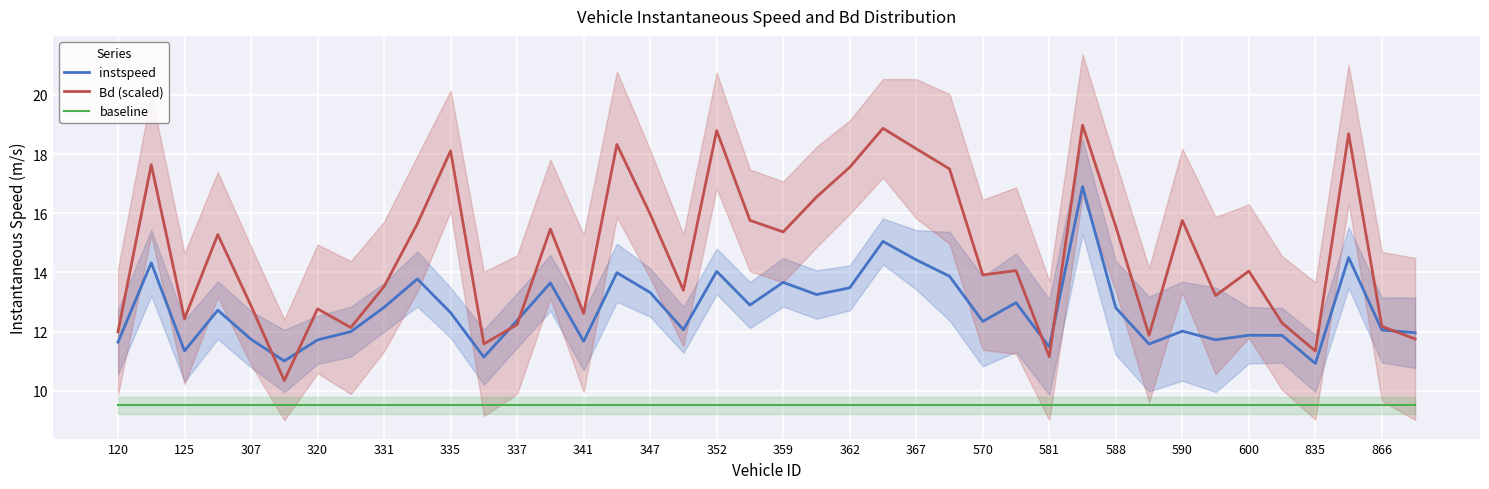

True or false: Bd (scaled) has a value of 19.5 at 120.

False